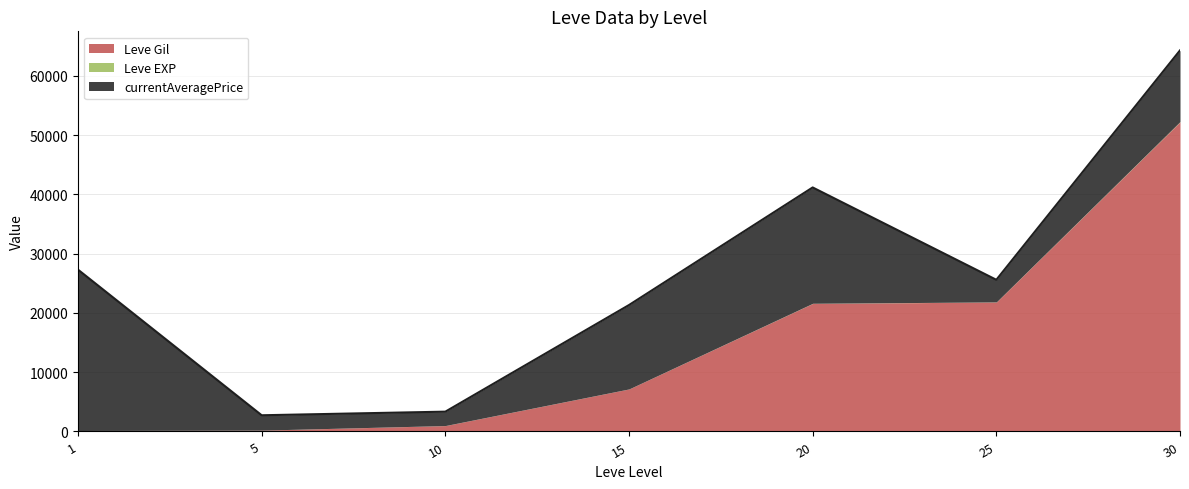

How many values in the Leve EXP series are below 9?

3